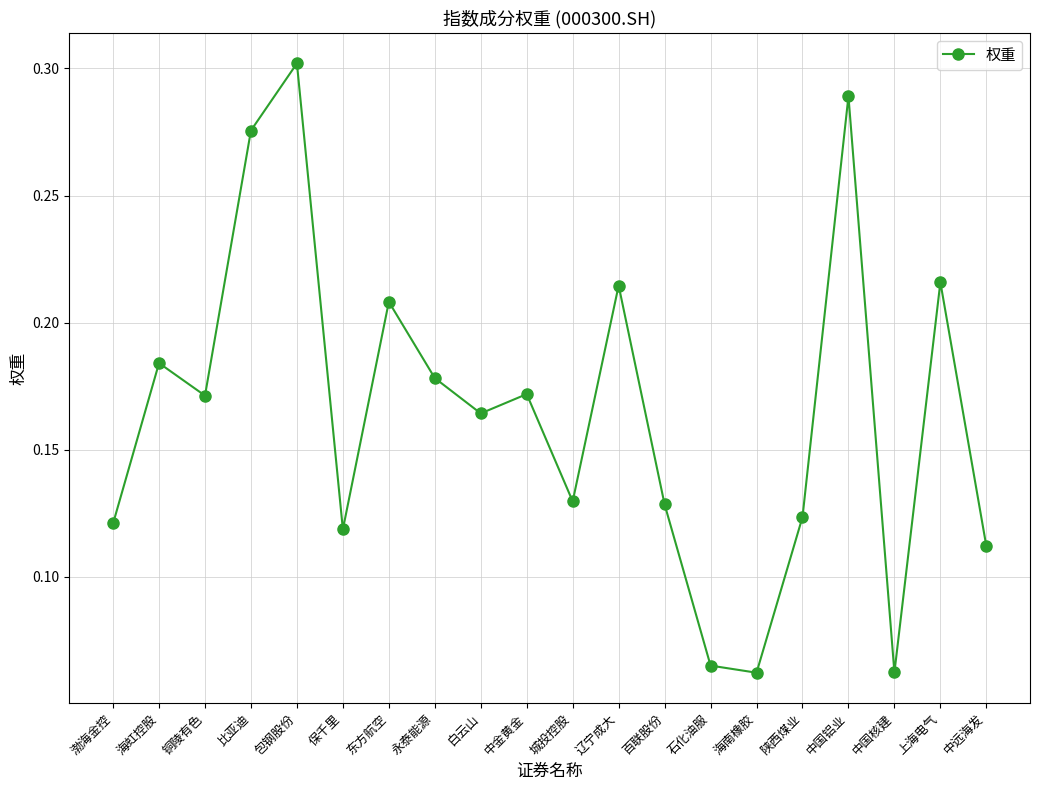

What position from the right is 石化油服?

7